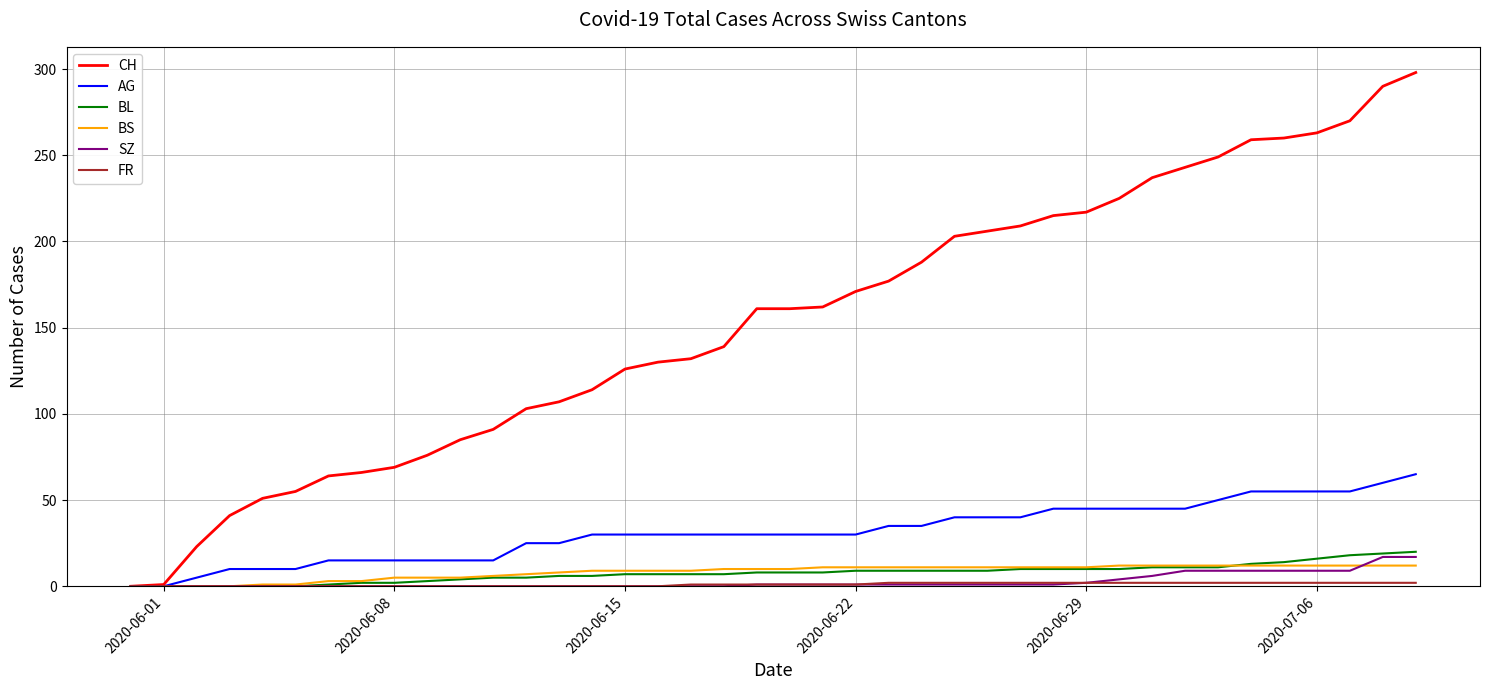

Which series has the widest spread of values?

CH